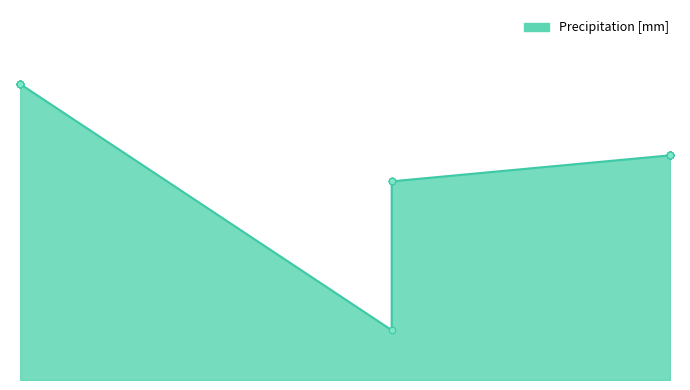

Approximately how many times larger is the value at 350 compared to 213?

1.1